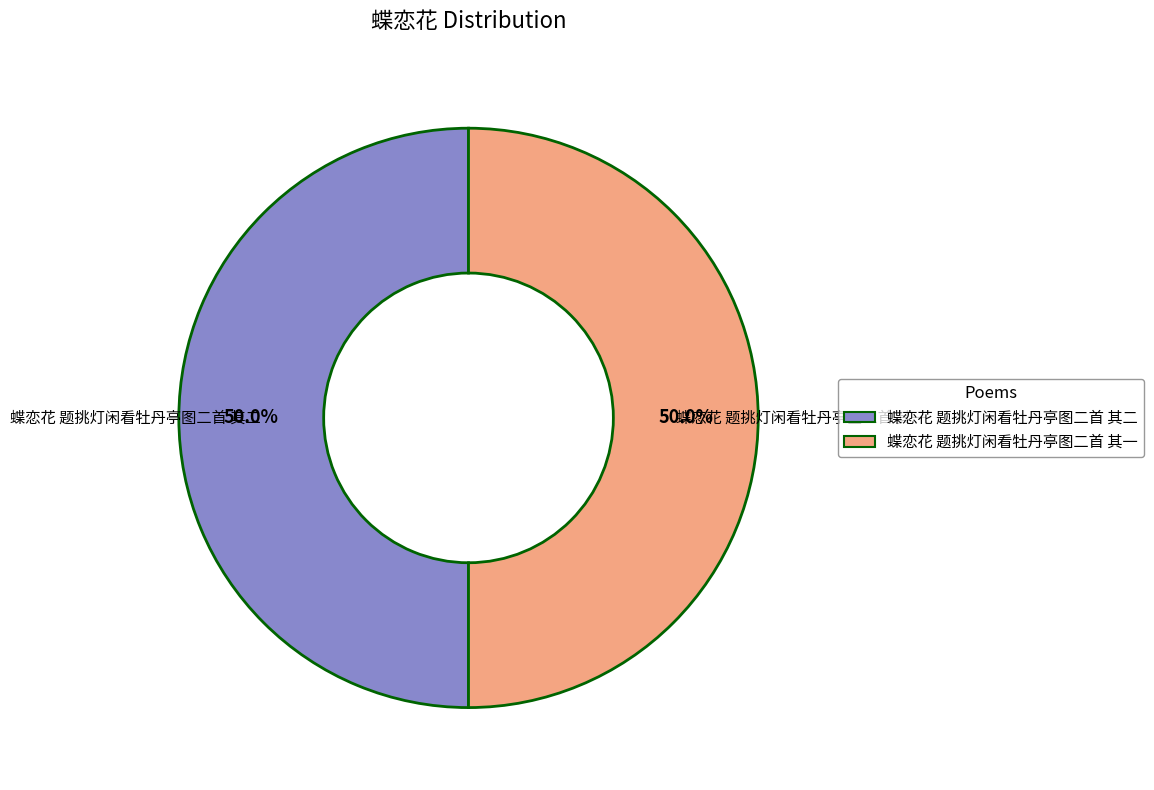

Combined, what portion of the pie is 蝶恋花 题挑灯闲看牡丹亭图二首 其二 and 蝶恋花 题挑灯闲看牡丹亭图二首 其一?

100.0%